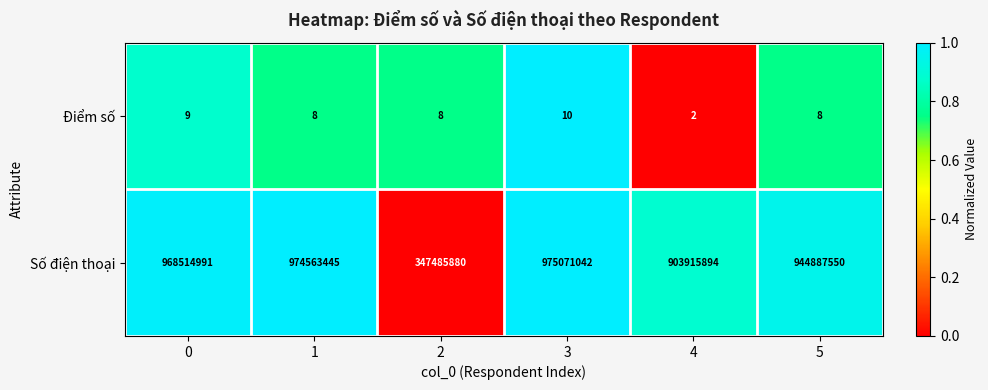

What is the average value of the Điểm số series?

8